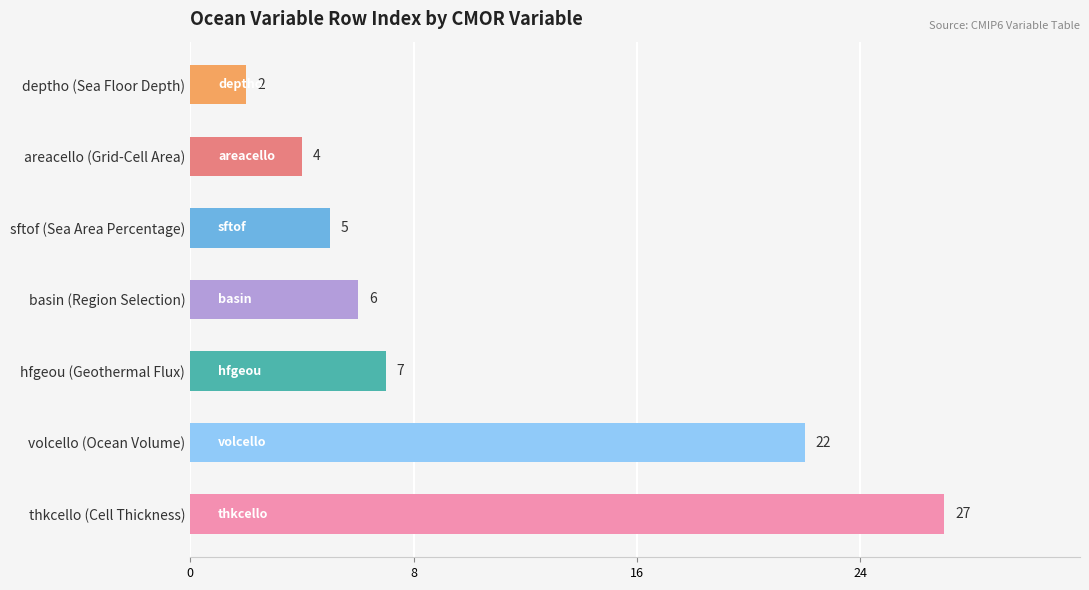

True or false: the data shows 22 at volcello (Ocean Volume).

True